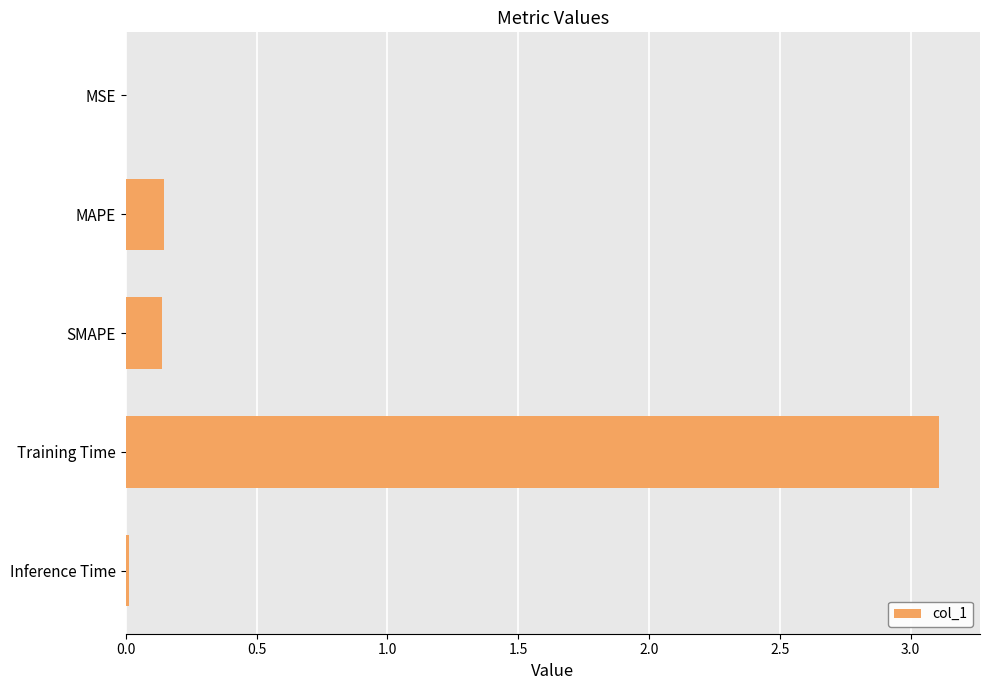

The chart shows a value of 3.1 at Training Time. True or false?

True